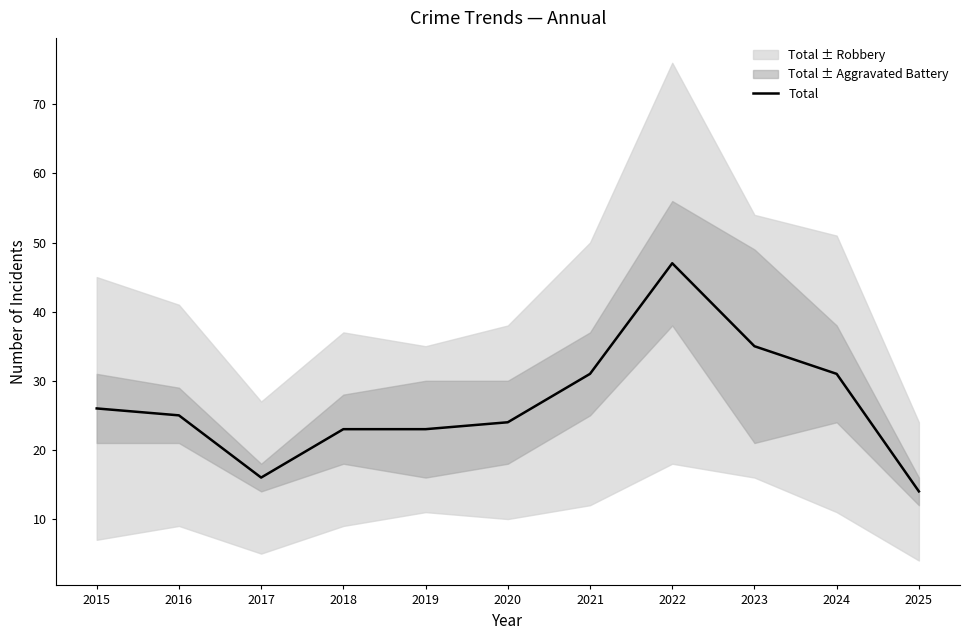

How many data points are less than 25?

5